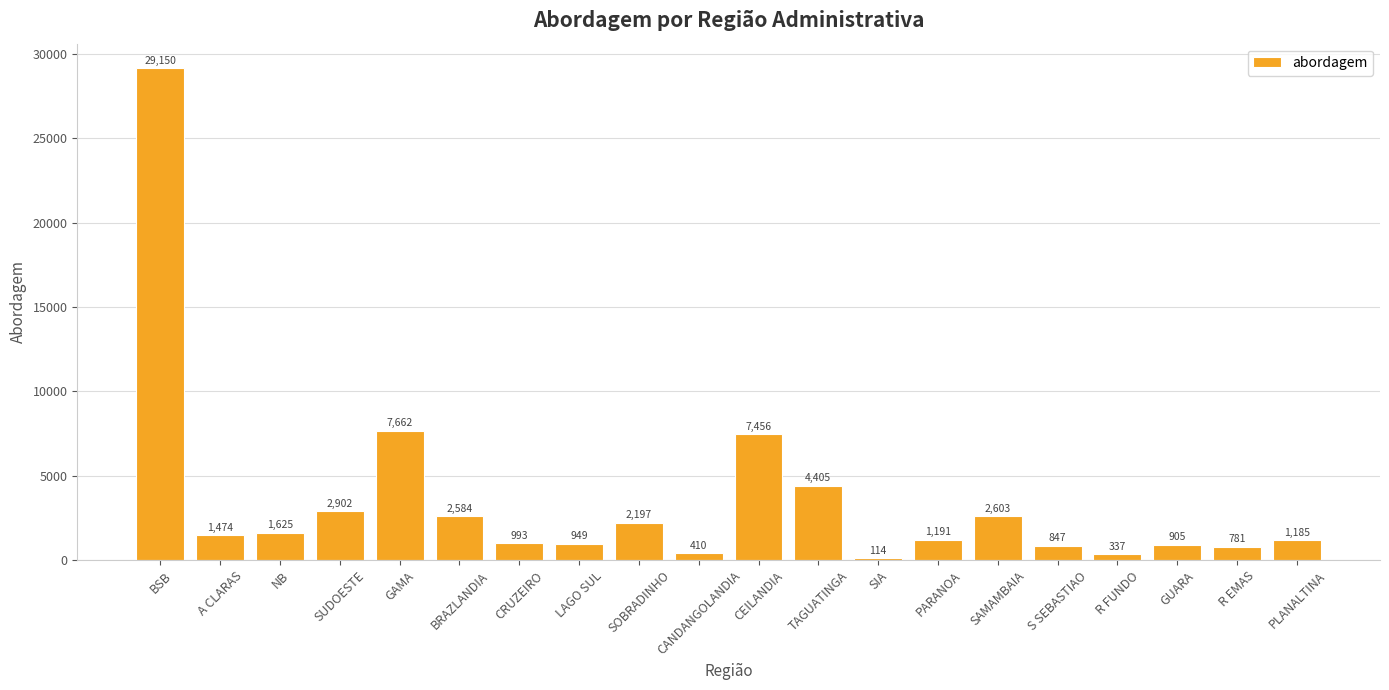

What is the value of the 20th bar from the left?

1185